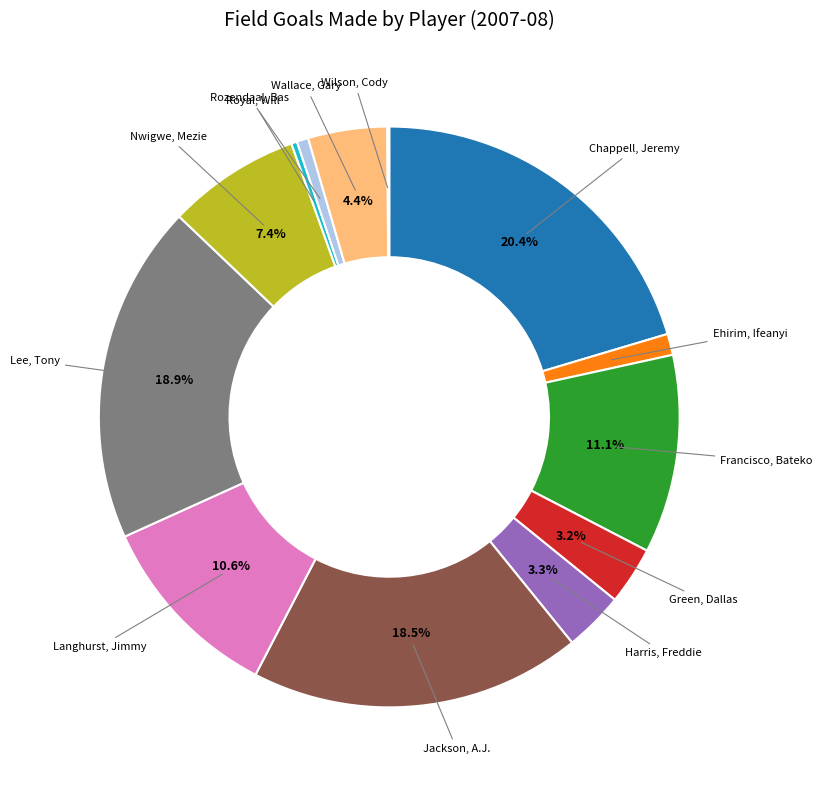

Does any single category account for the majority?

No